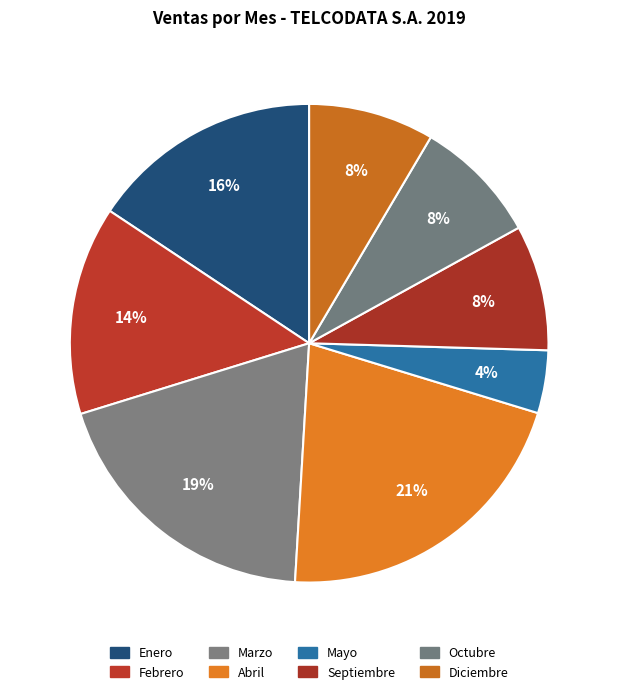

Between Marzo and Abril, which is larger?

Abril